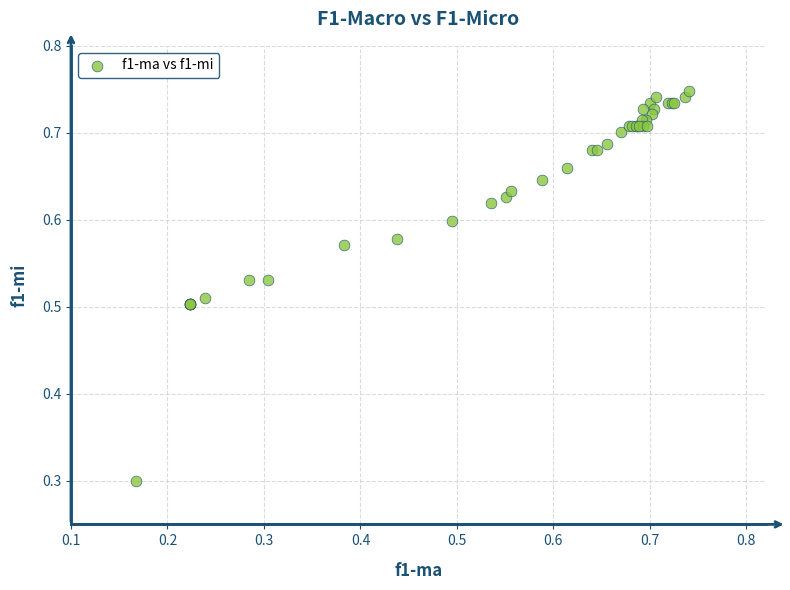

What Y value in the scatter plot is closest to 0?

0.3